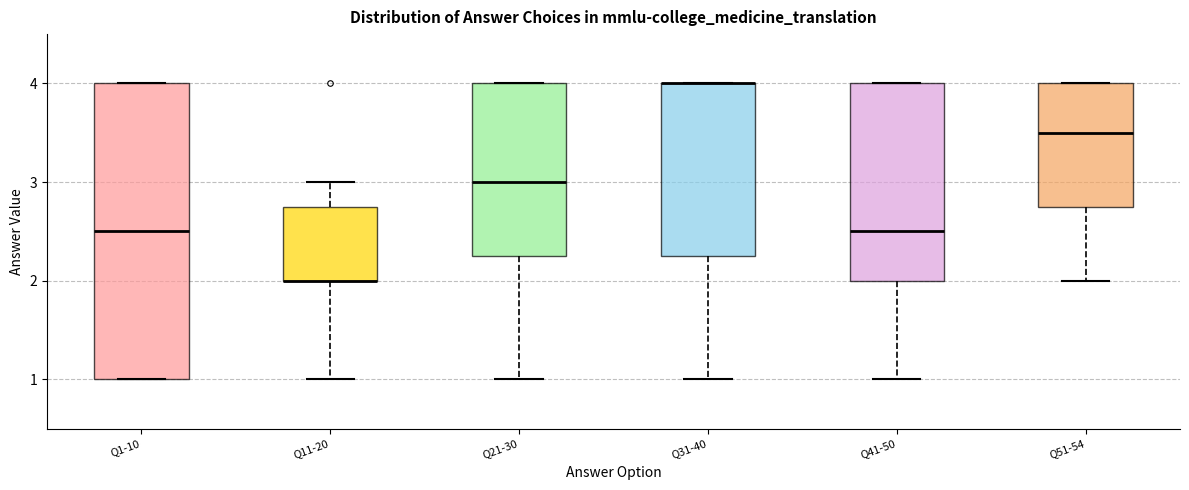

Reading left to right, read every box against the y-axis: the position of its median line, the range the box covers, and the ends of its whiskers. The values are not printed on the chart, so give them approximately, as read against the axis.

Q1-10: median 2.5, box 1.0 to 4.0, whiskers 1.0 to 4.0
Q11-20: median 2.0 (drawn on the box's lower edge), box 2.0 to 2.8, whiskers 1.0 to 3.0
Q21-30: median 3.0, box 2.3 to 4.0, whiskers 1.0 to 4.0
Q31-40: median 4.0 (drawn on the box's upper edge), box 2.3 to 4.0, whiskers 1.0 to 4.0
Q41-50: median 2.5, box 2.0 to 4.0, whiskers 1.0 to 4.0
Q51-54: median 3.5, box 2.8 to 4.0, whiskers 2.0 to 4.0